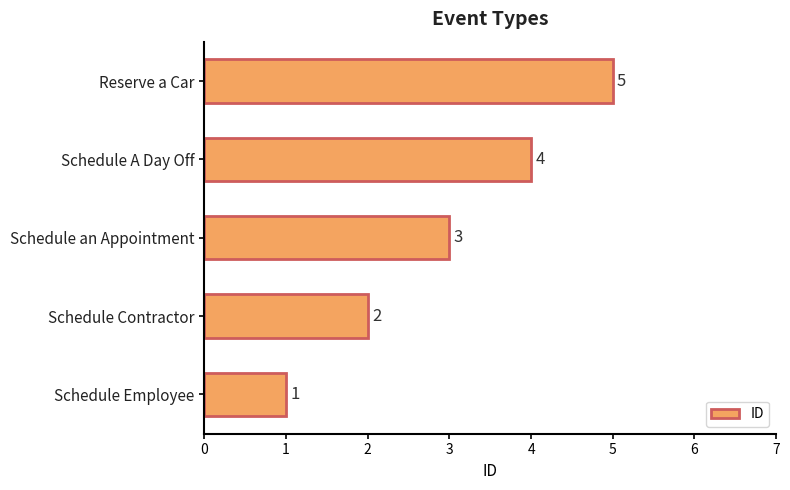

What is the sum of all values?

15